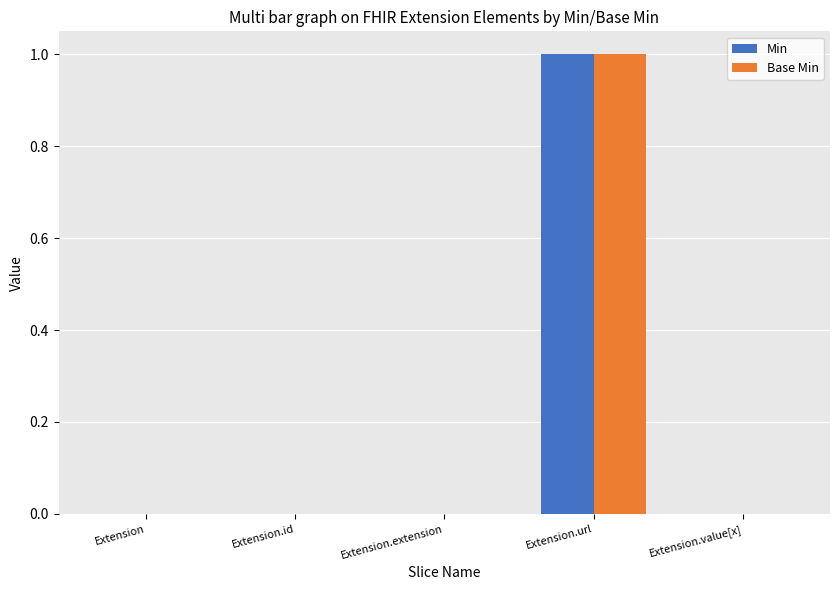

At which category is the sum across all series the highest?

Extension.url